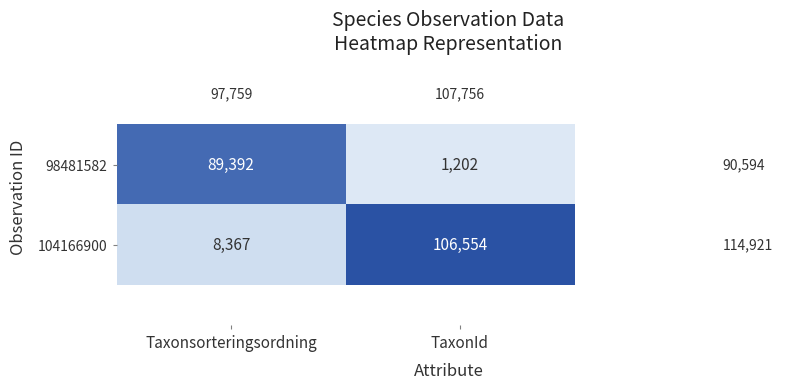

Which series changed the most between Taxonsorteringsordning and TaxonId?

104166900